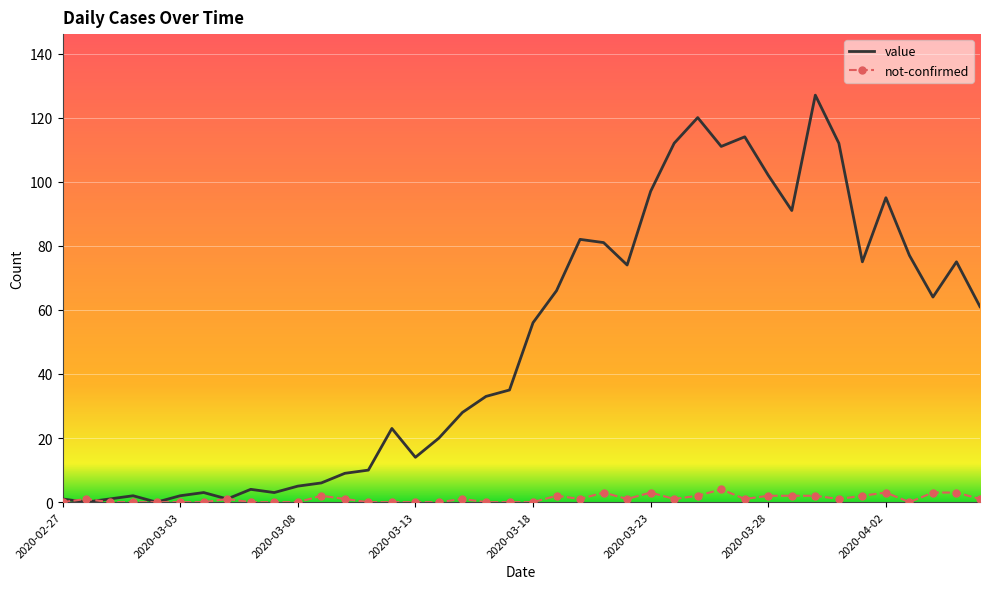

Which series has the largest total across all categories?

value